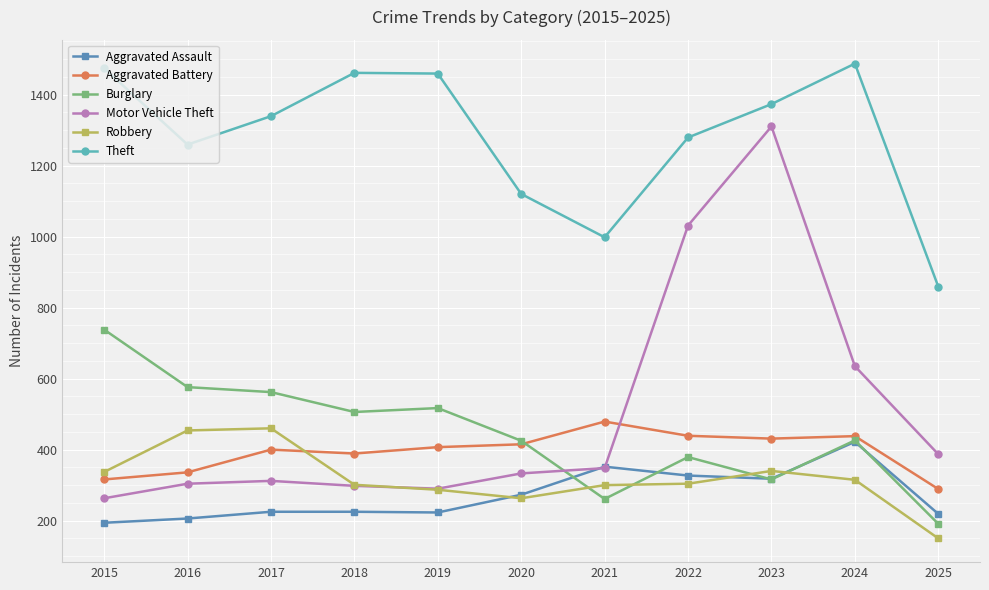

What is the difference between the second highest and second lowest values in the Robbery series?

191